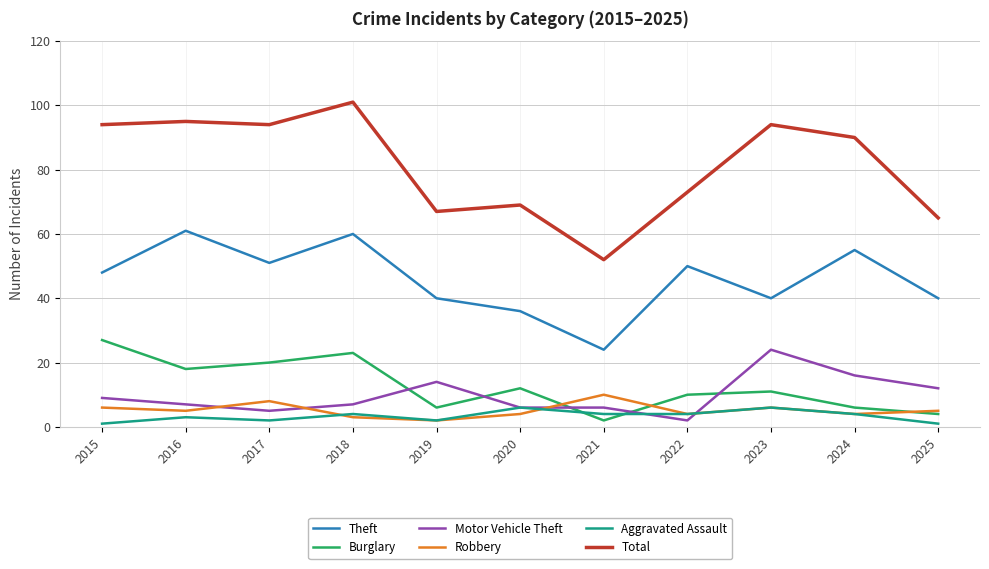

What is the difference between the maximum and minimum values in the Robbery series?

8